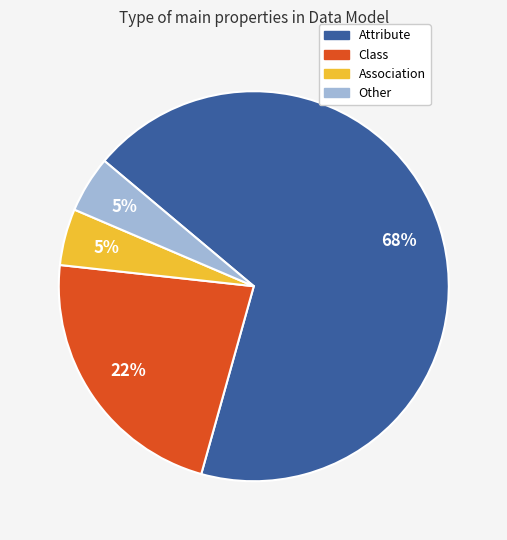

Which category has the biggest portion of the pie?

Attribute